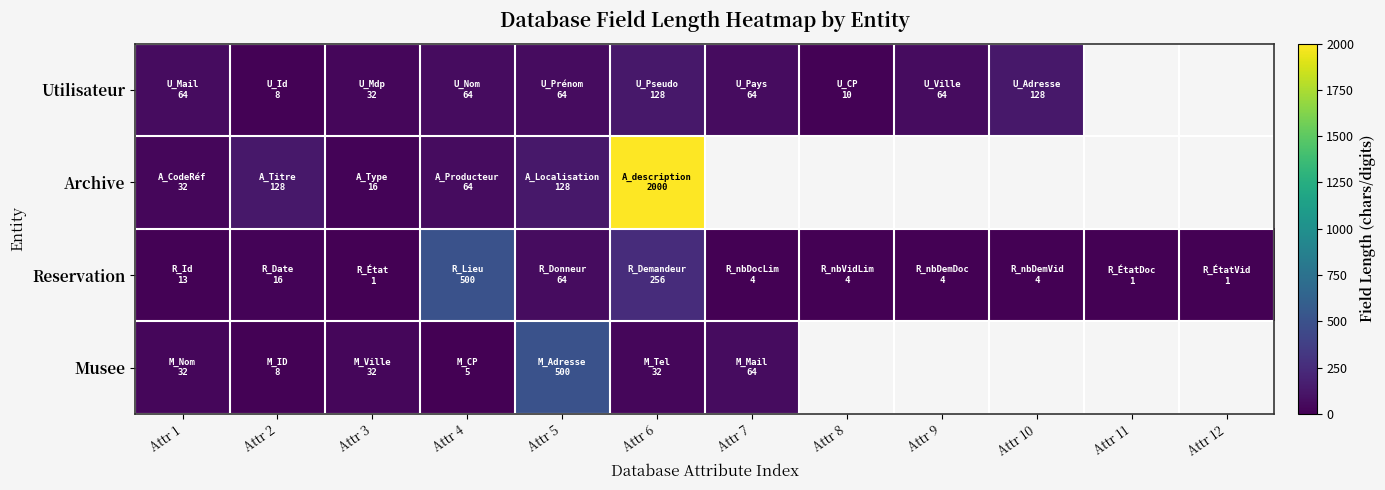

What is the average value of the Reservation series?

72.3